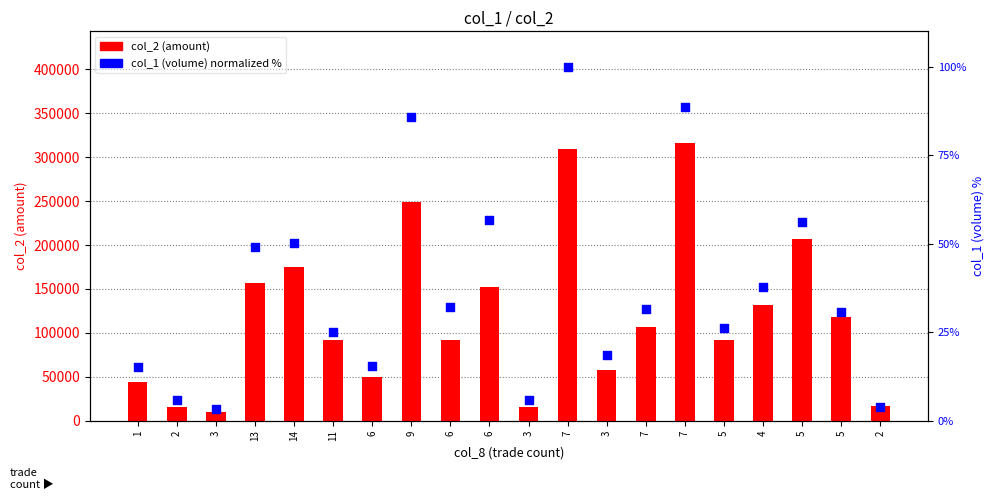

Which series has the largest total across all categories?

col_2 (amount)